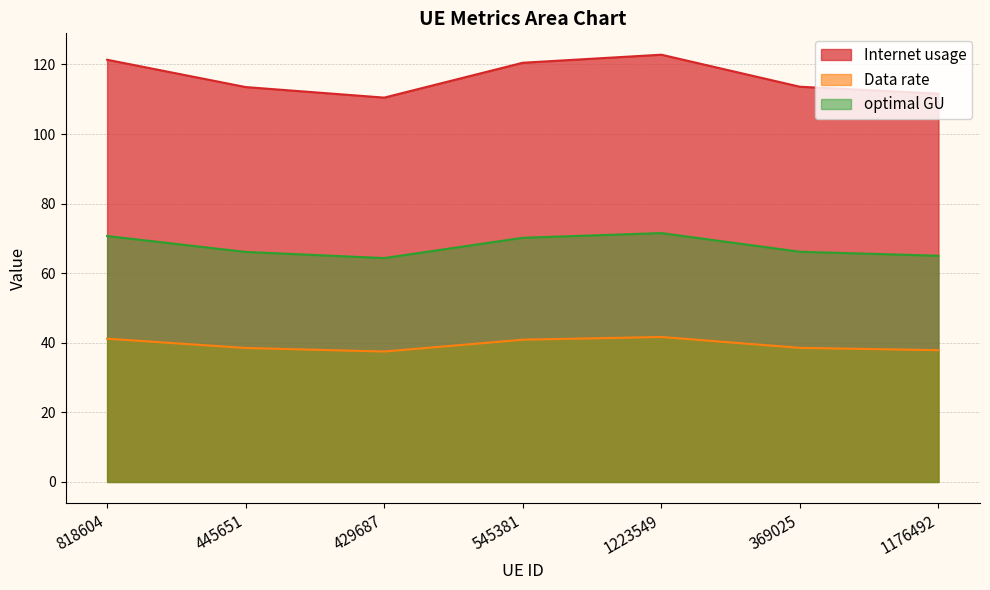

Reading left to right, extract all data points from this chart.

Internet usage: 121.4	113.5	110.5	120.5	122.8	113.6	111.6
Data rate: 41.2	38.5	37.5	40.9	41.7	38.5	37.9
optimal GU: 70.7	66.1	64.4	70.2	71.5	66.2	65.0